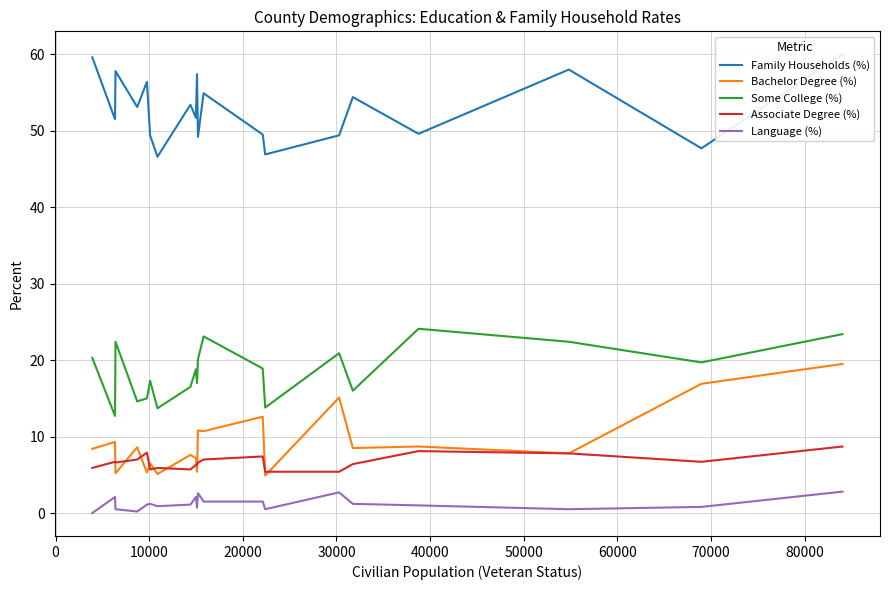

True or false: Bachelor Degree (%) and Some College (%) cross at least once.

False